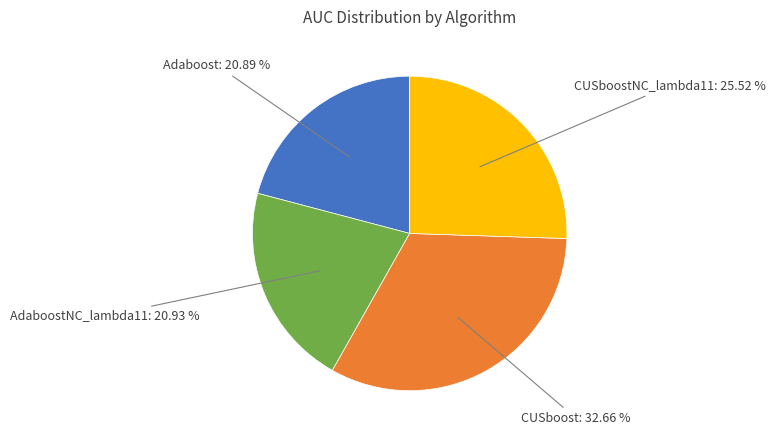

Is there any slice that represents more than half of the pie?

No